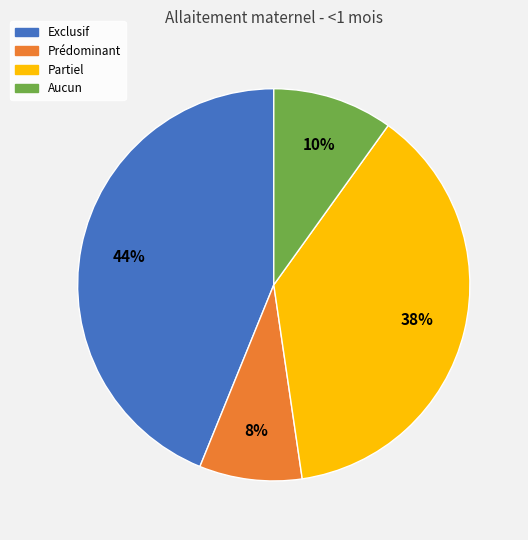

To the nearest percent, what is the combined percentage of Aucun and Prédominant?

18%